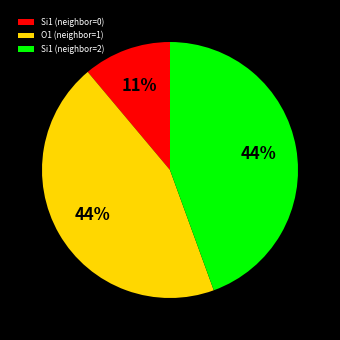

Do Si1 (neighbor=0) and O1 (neighbor=1) together represent more than half of the pie?

Yes